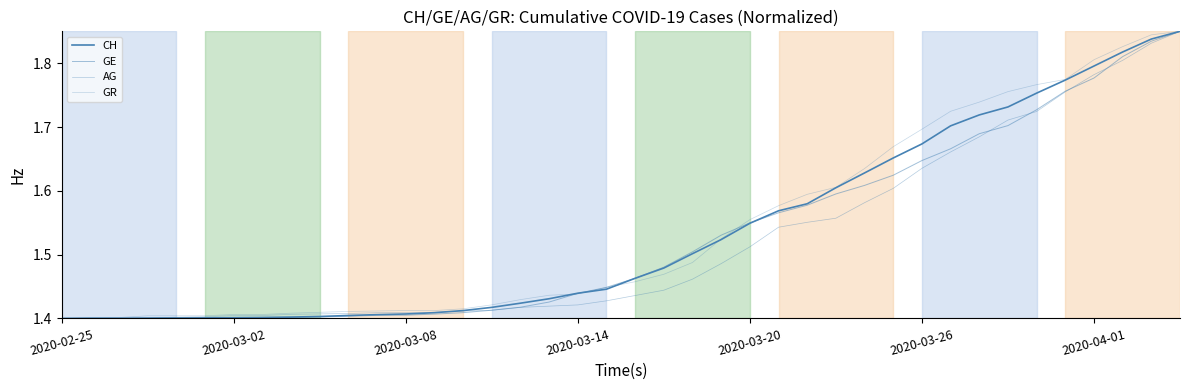

Is this an area chart (filled region under the line)?

No